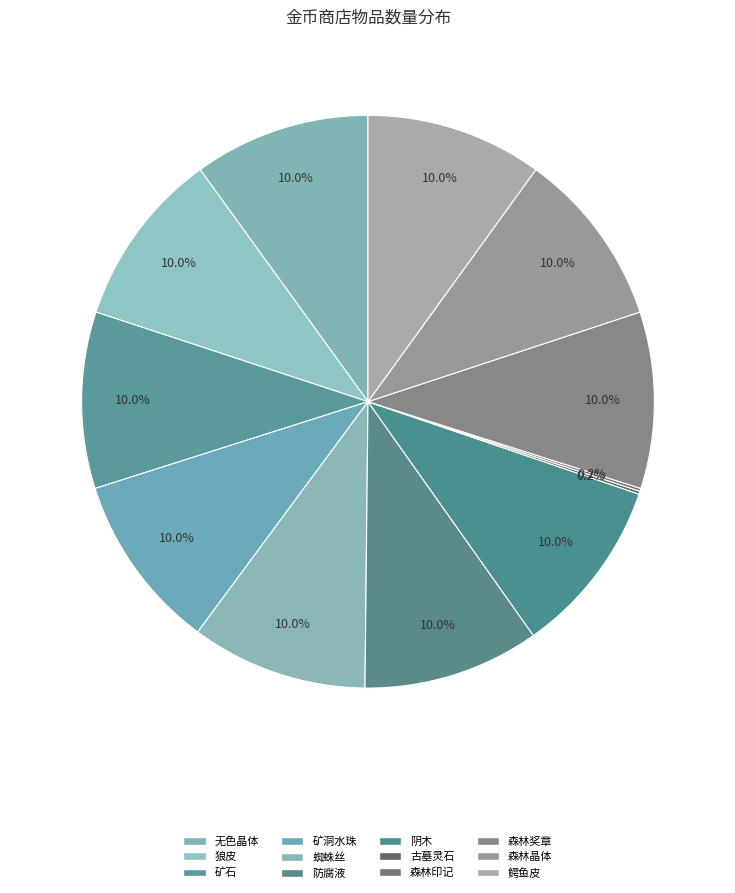

Which slice is the largest?

无色晶体